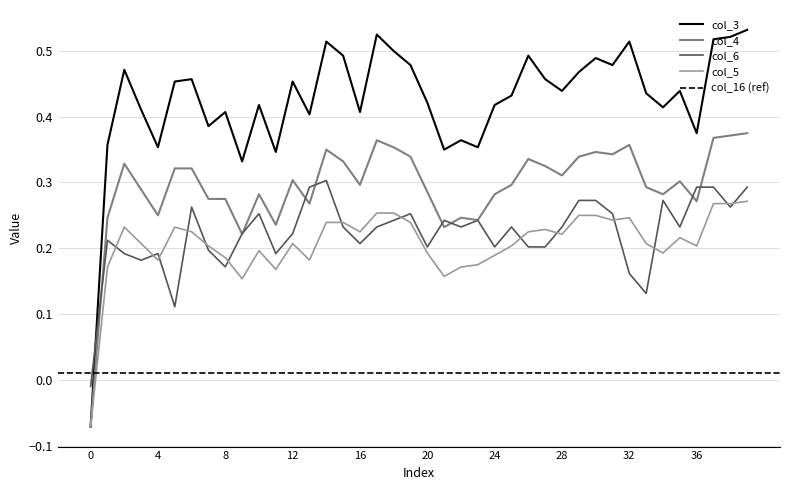

At which category is the sum across all series the highest?

39